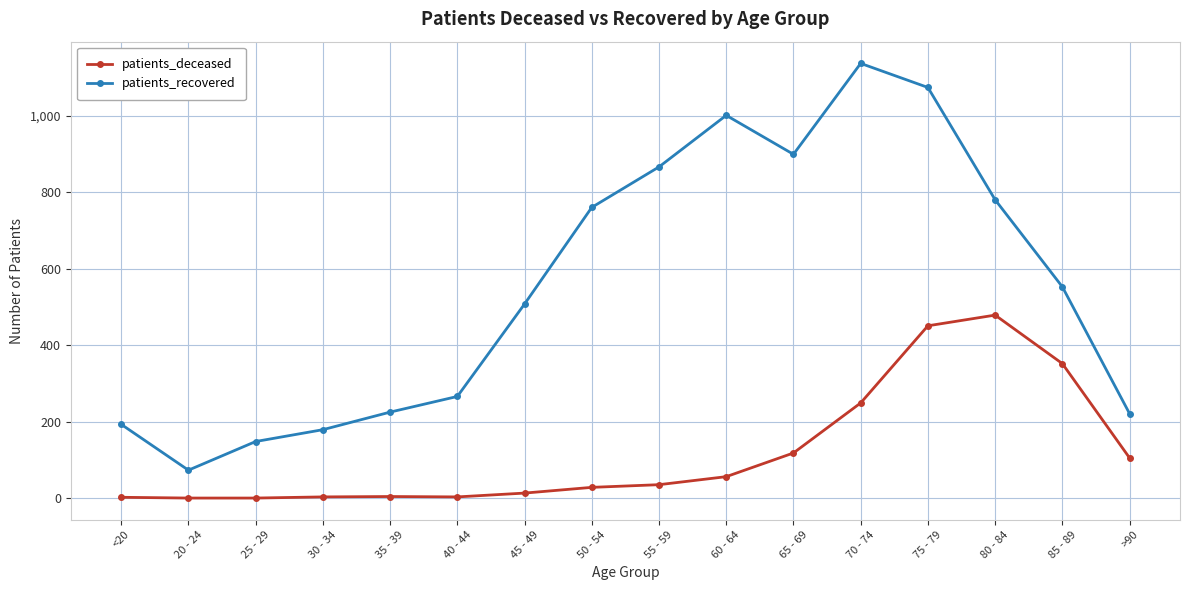

True or false: patients_recovered has a value of 266 at 45 - 49.

False